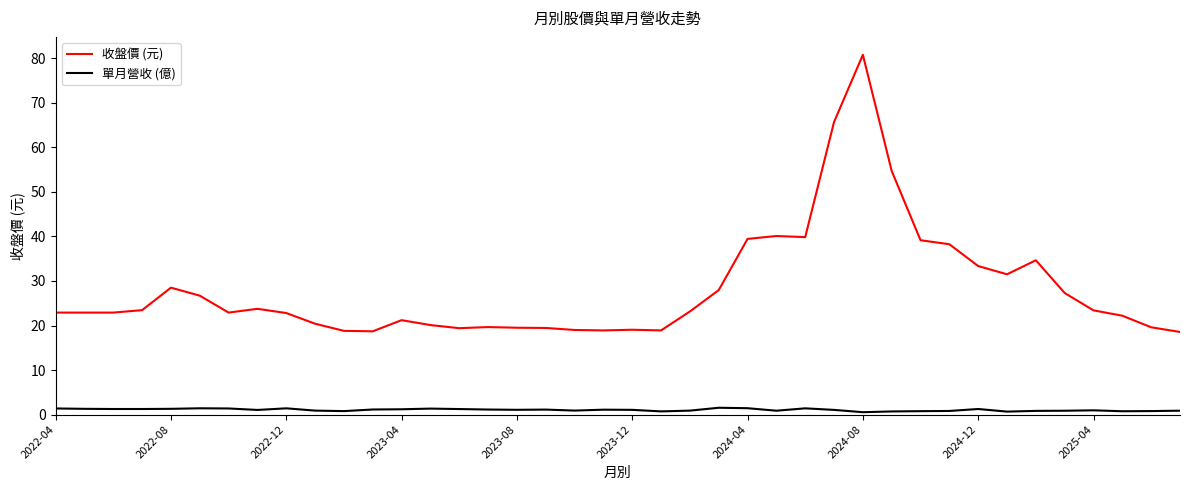

True or false: 單月營收 (億) and 收盤價 (元) intersect in this chart.

False